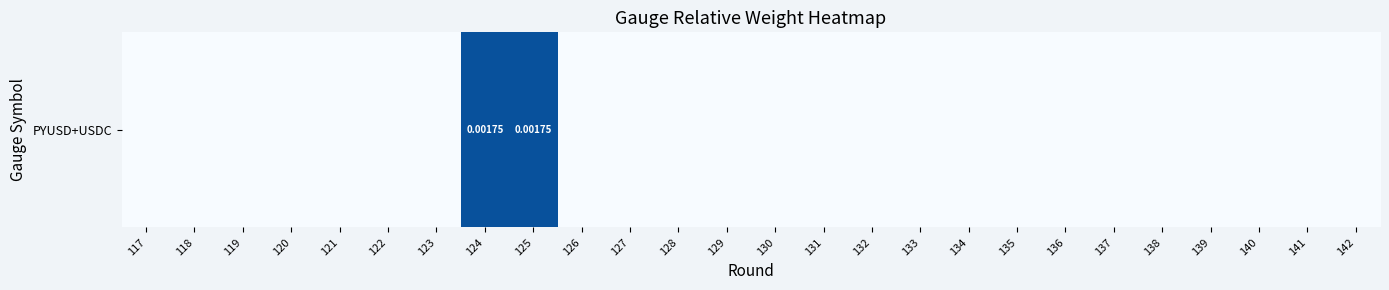

How many positive values are there?

2